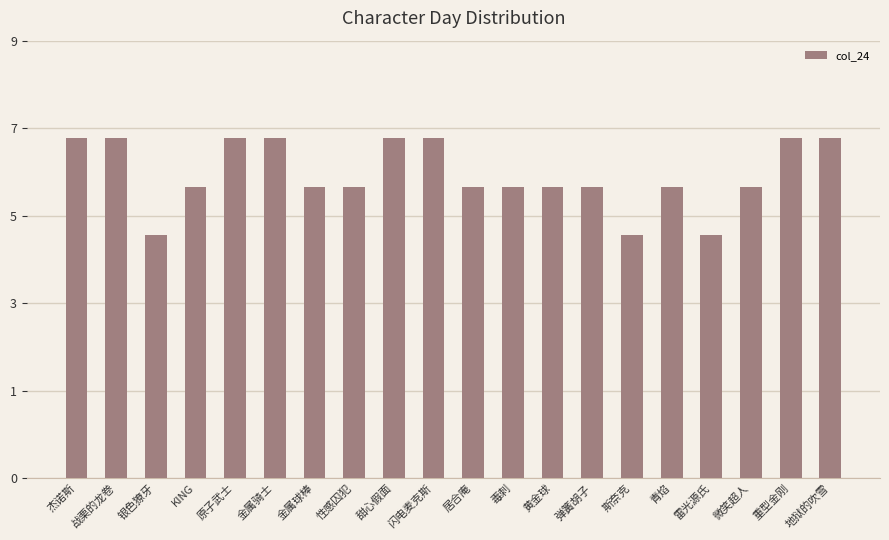

Reading right to left, list all the values displayed in this chart.

7	7	6	5	6	5	6	6	6	6	7	7	6	6	7	7	6	5	7	7